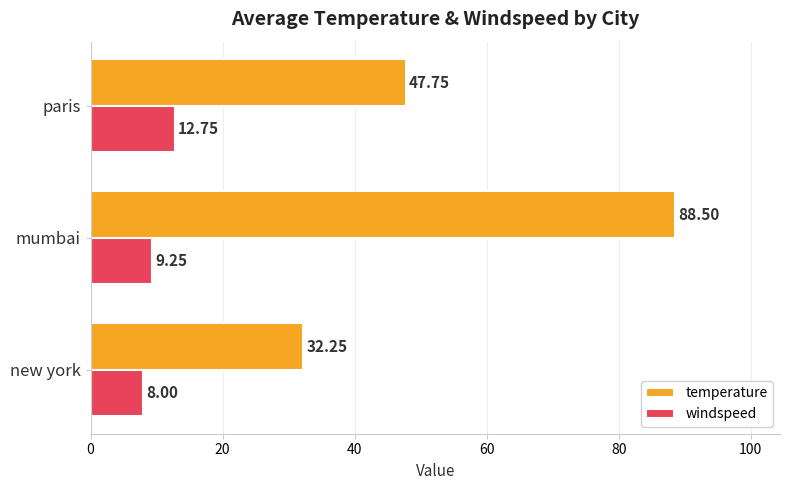

Rank the series at paris from lowest to highest value.

windspeed, temperature